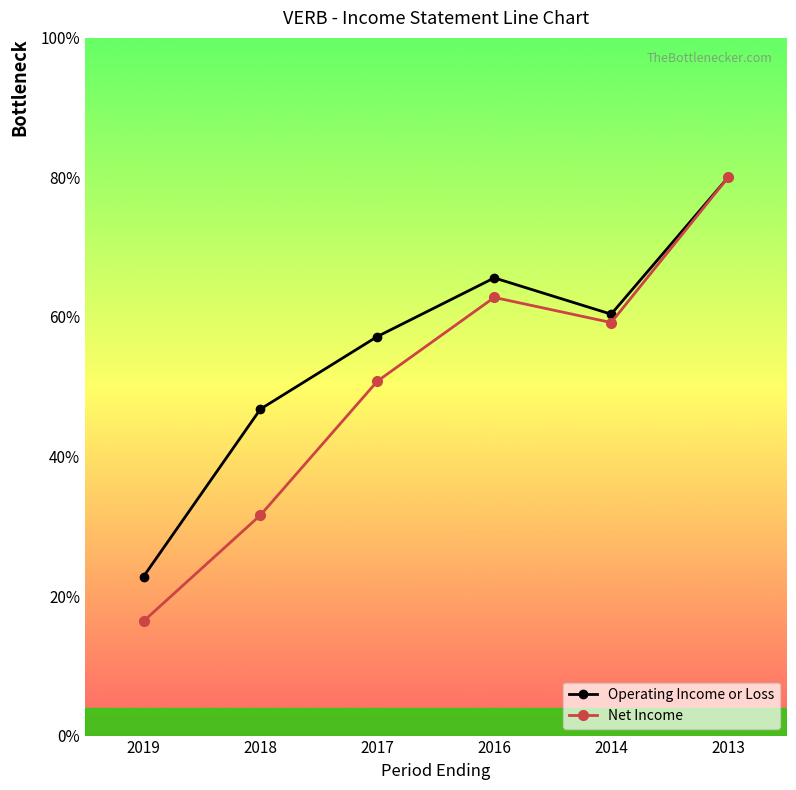

What are all the series names shown in the legend?

Operating Income or Loss, Net Income